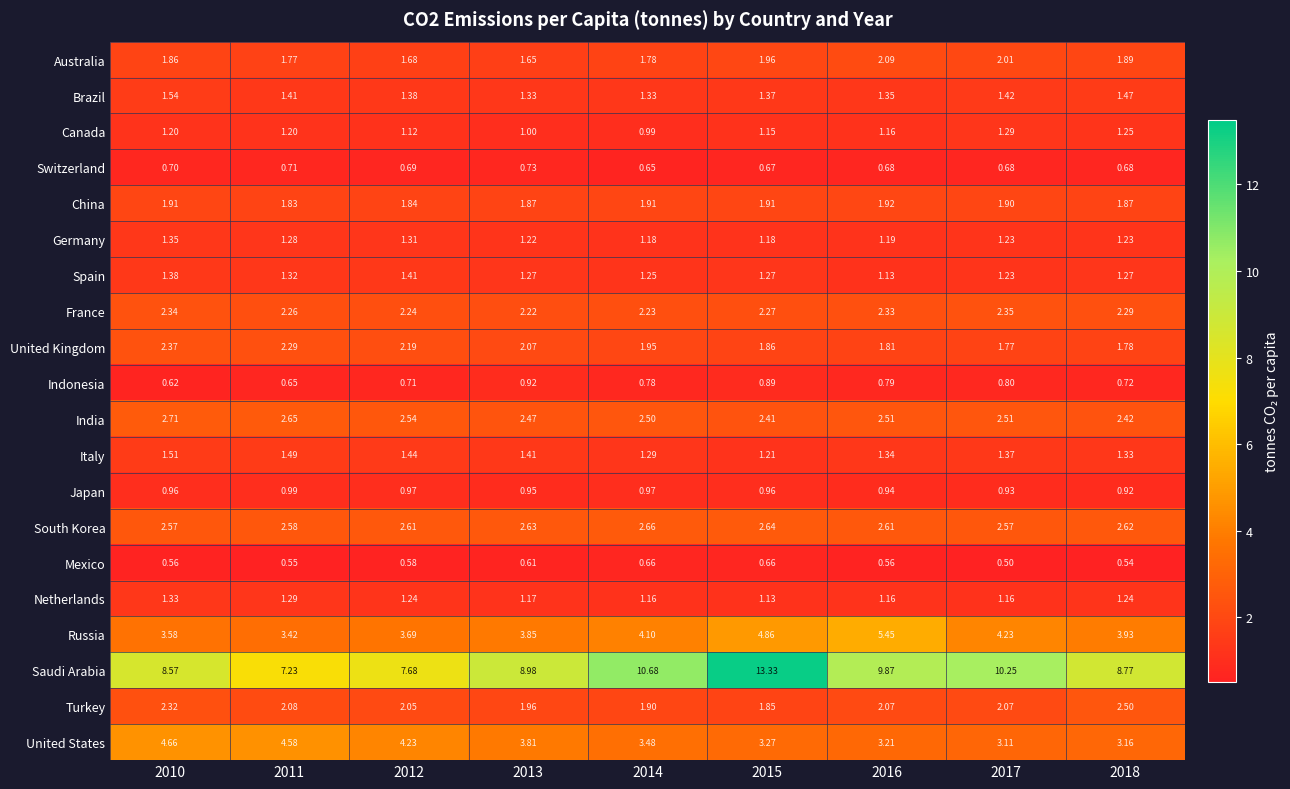

Which series has the widest spread of values?

Saudi Arabia